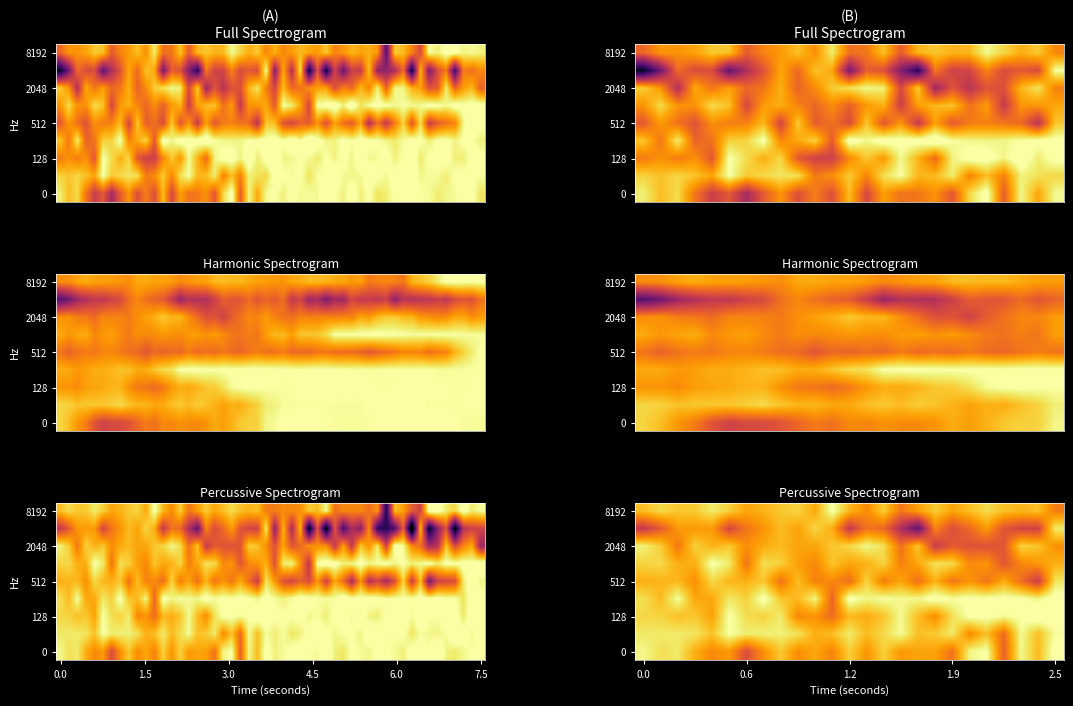

What is the difference between the highest and lowest values at 19?

0.5